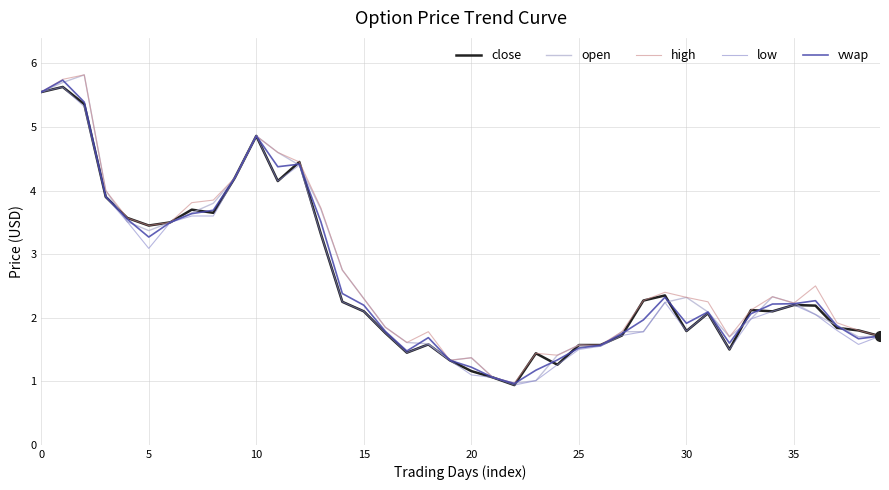

What is the average value of the high series?

2.7